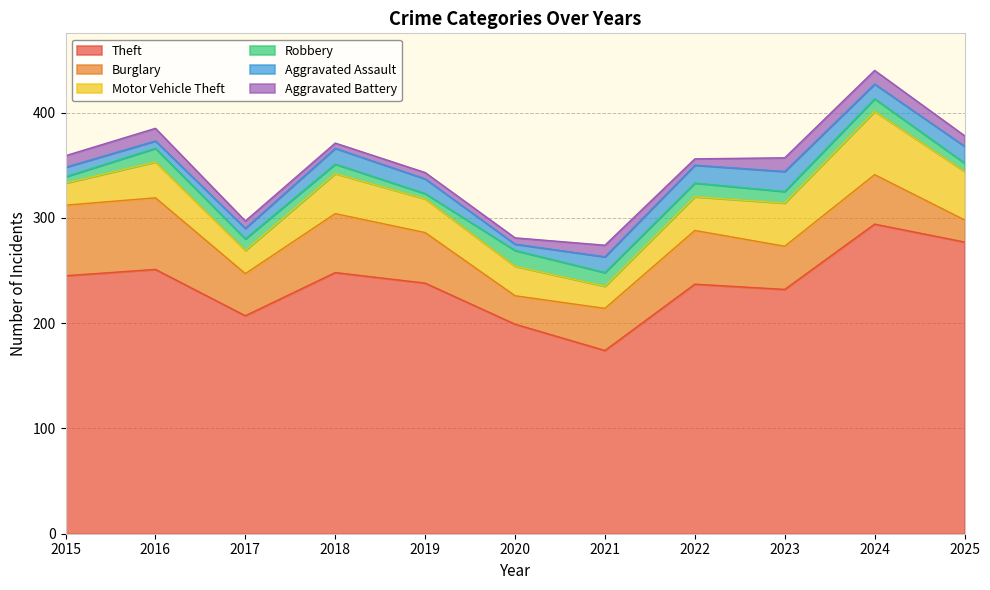

Reading right to left, extract all data points from this chart.

Theft: 2025=277	2024=294	2023=232	2022=237	2021=174	2020=199	2019=238	2018=248	2017=207	2016=251	2015=245
Burglary: 2025=21	2024=47	2023=41	2022=51	2021=40	2020=27	2019=48	2018=56	2017=40	2016=68	2015=67
Motor Vehicle Theft: 2025=46	2024=60	2023=41	2022=32	2021=21	2020=28	2019=32	2018=38	2017=22	2016=34	2015=21
Robbery: 2025=8	2024=12	2023=11	2022=13	2021=13	2020=15	2019=5	2018=9	2017=11	2016=13	2015=6
Aggravated Assault: 2025=16	2024=14	2023=19	2022=17	2021=15	2020=6	2019=14	2018=15	2017=10	2016=7	2015=9
Aggravated Battery: 2025=10	2024=13	2023=13	2022=6	2021=11	2020=6	2019=6	2018=5	2017=7	2016=12	2015=11